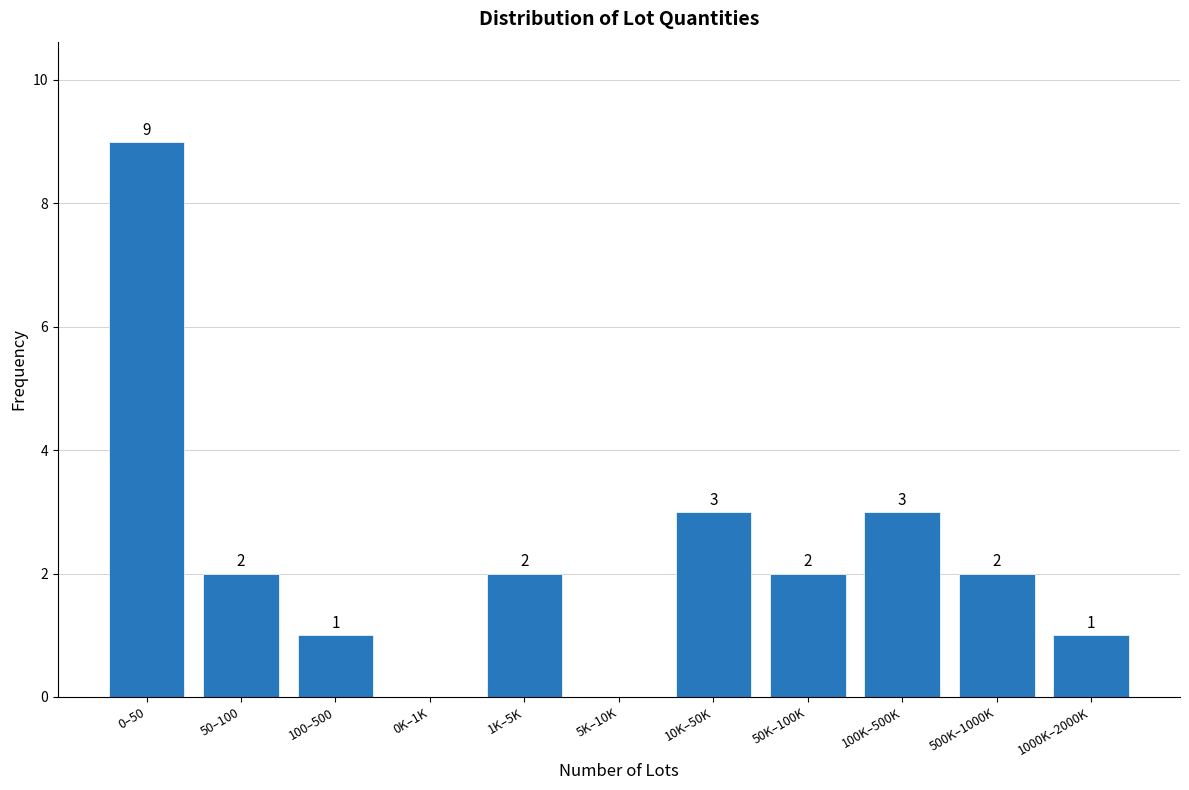

Reading right to left, extract all data points from this chart.

1000K–2000K=1	500K–1000K=2	100K–500K=3	50K–100K=2	10K–50K=3	5K–10K=0	1K–5K=2	0K–1K=0	100–500=1	50–100=2	0–50=9